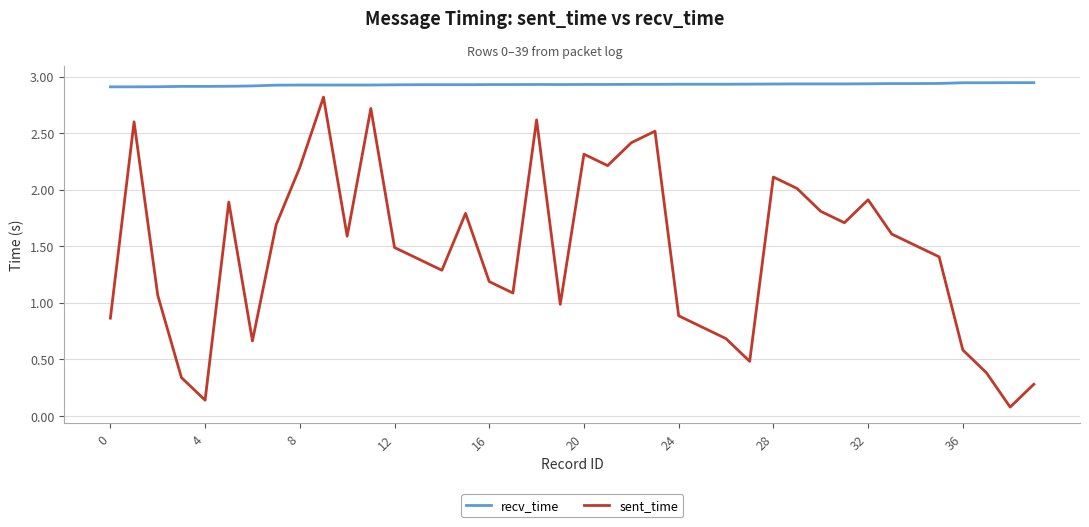

Which series has the widest spread of values?

sent_time